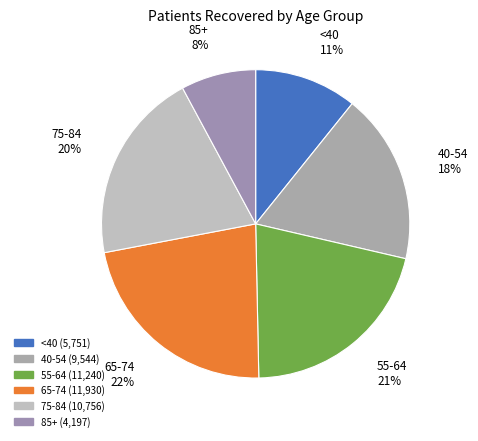

Is it true that <40 is 3% of the pie?

False